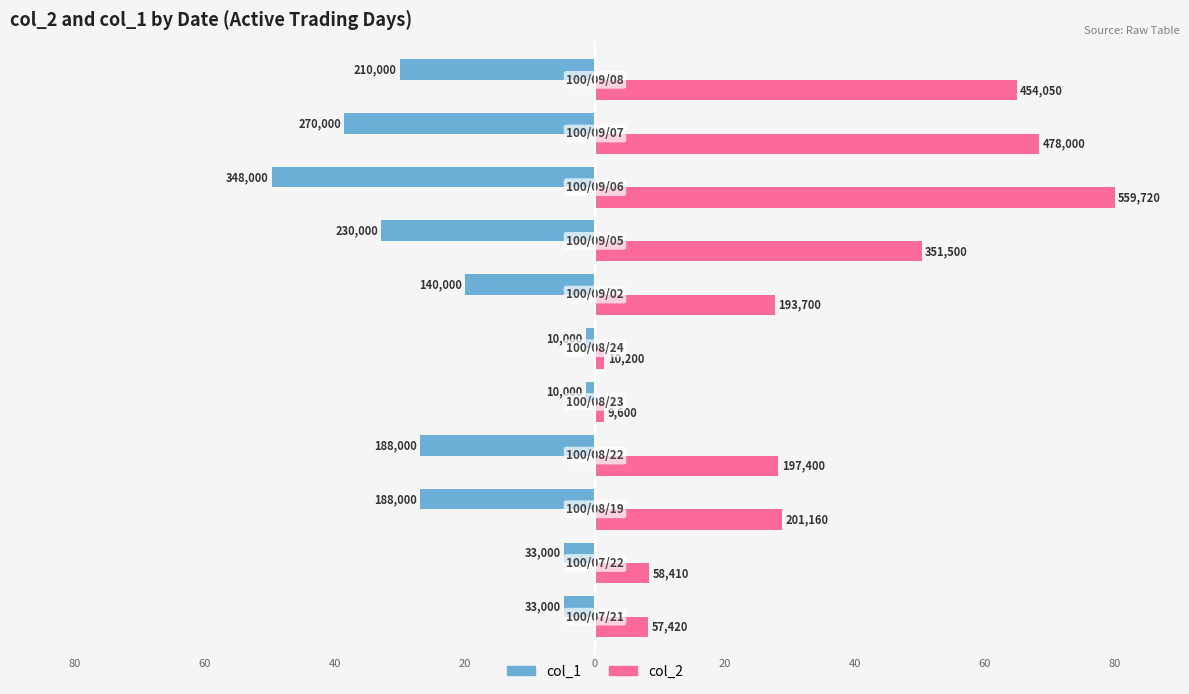

Which series has the largest total across all categories?

col_2